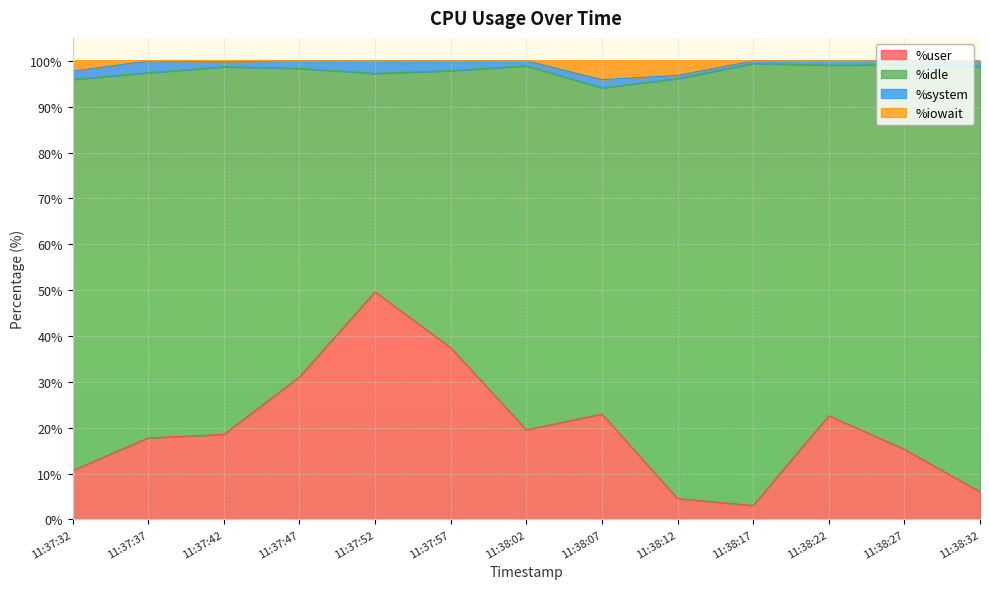

The value of %user at 11:38:17 is 1.8. True or false?

False